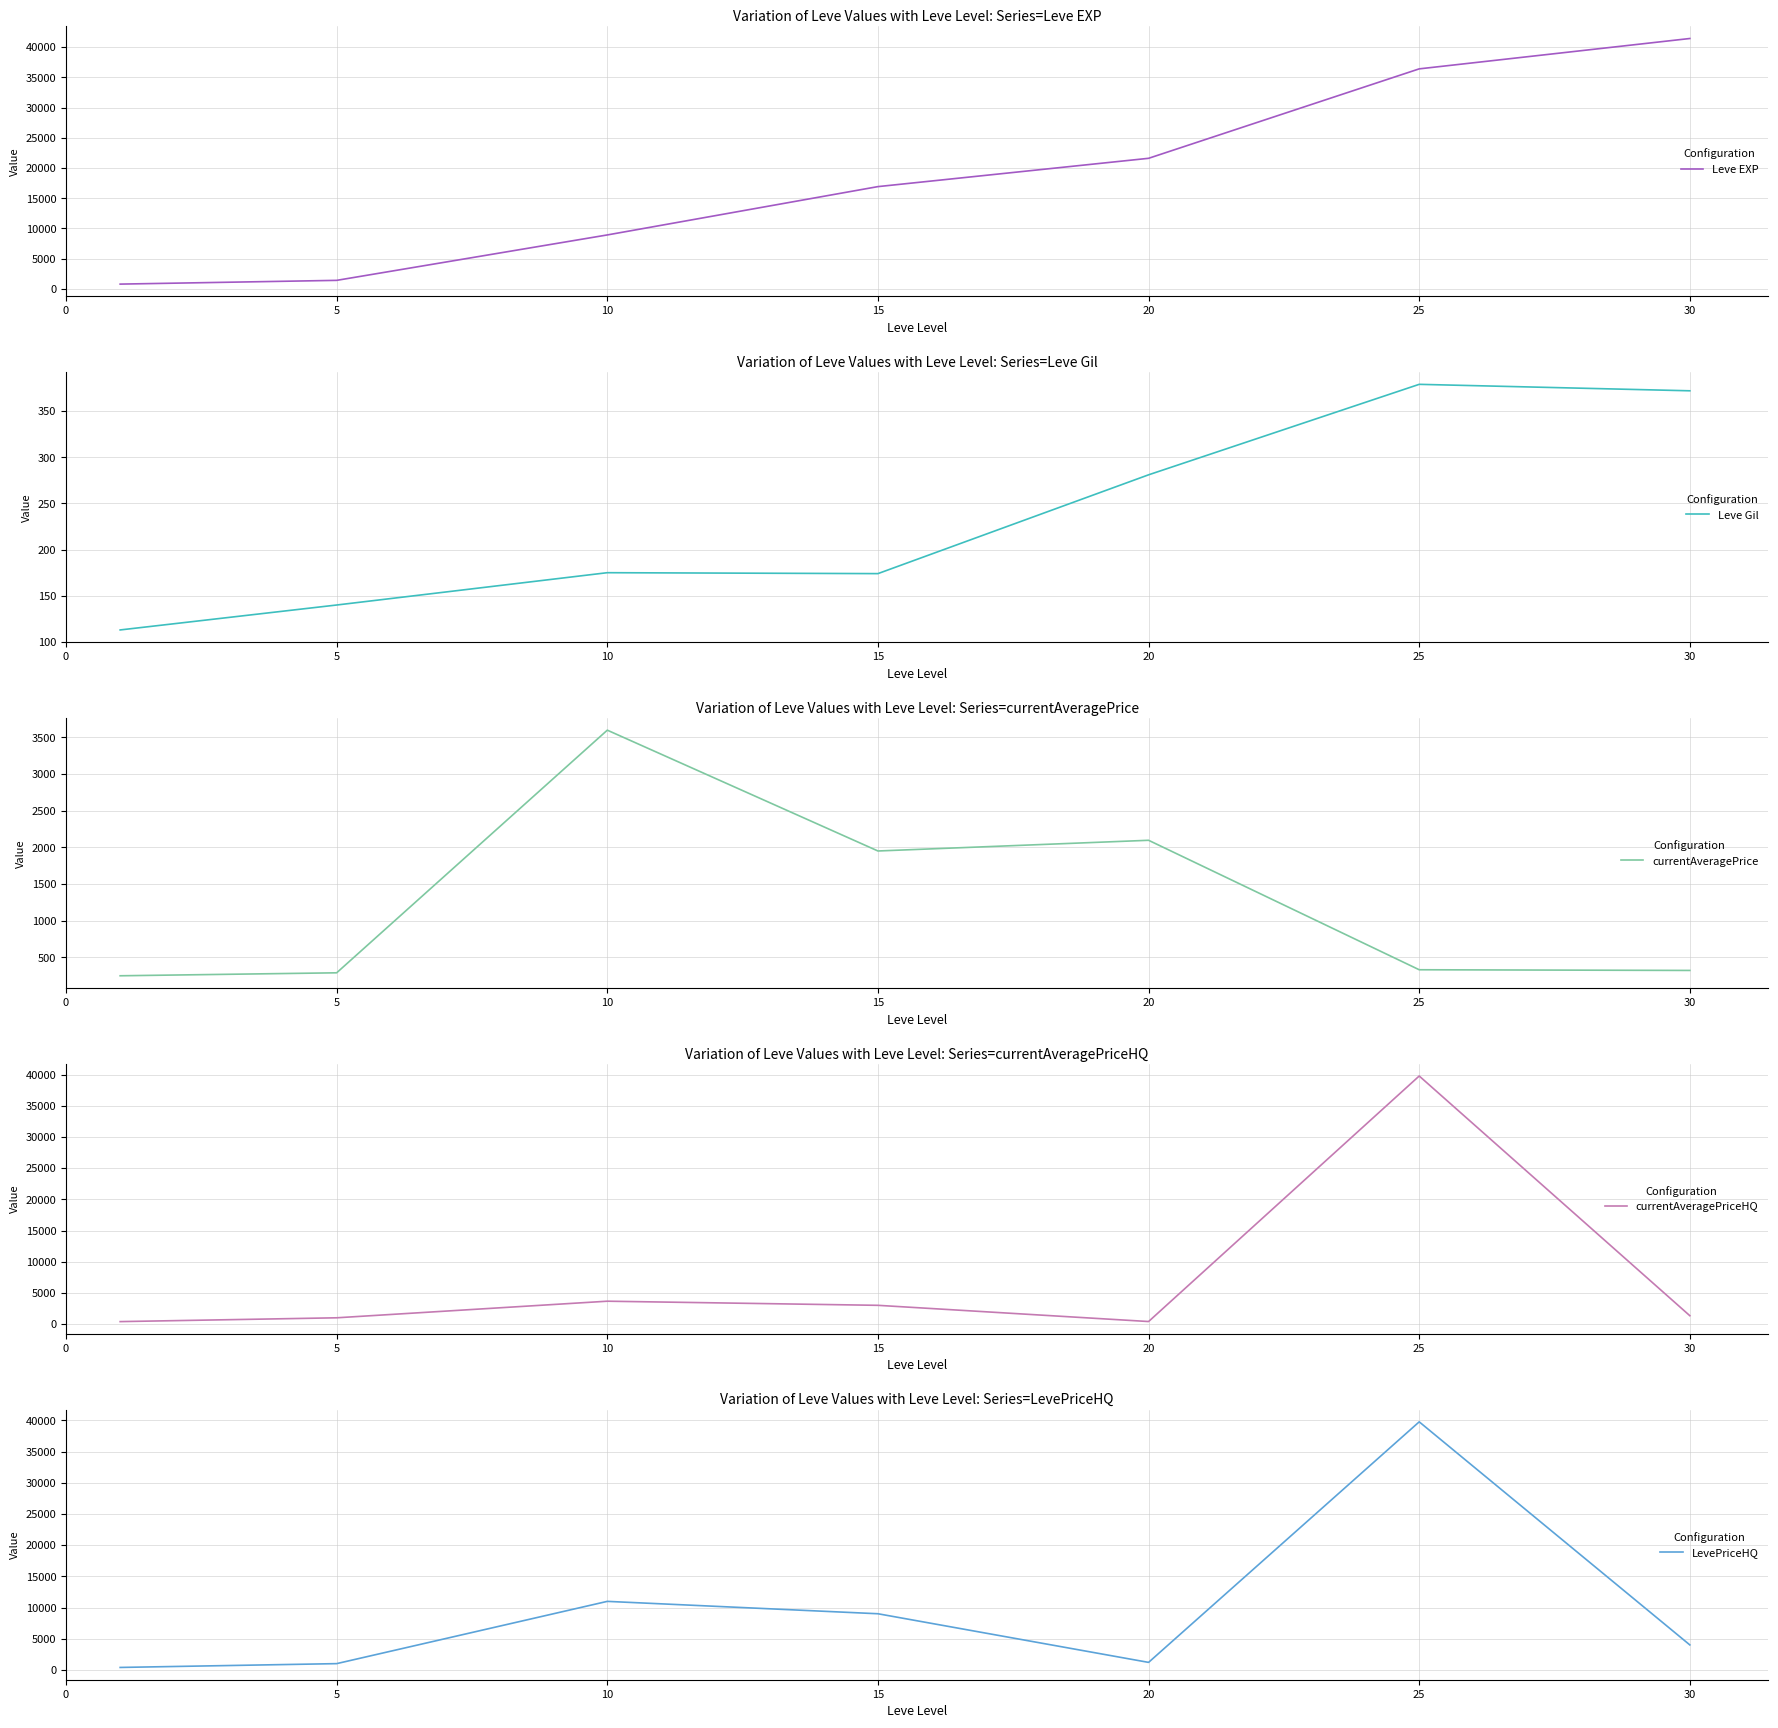

Is the value of currentAveragePriceHQ at 15 greater than the value of currentAveragePrice at 15?

Yes